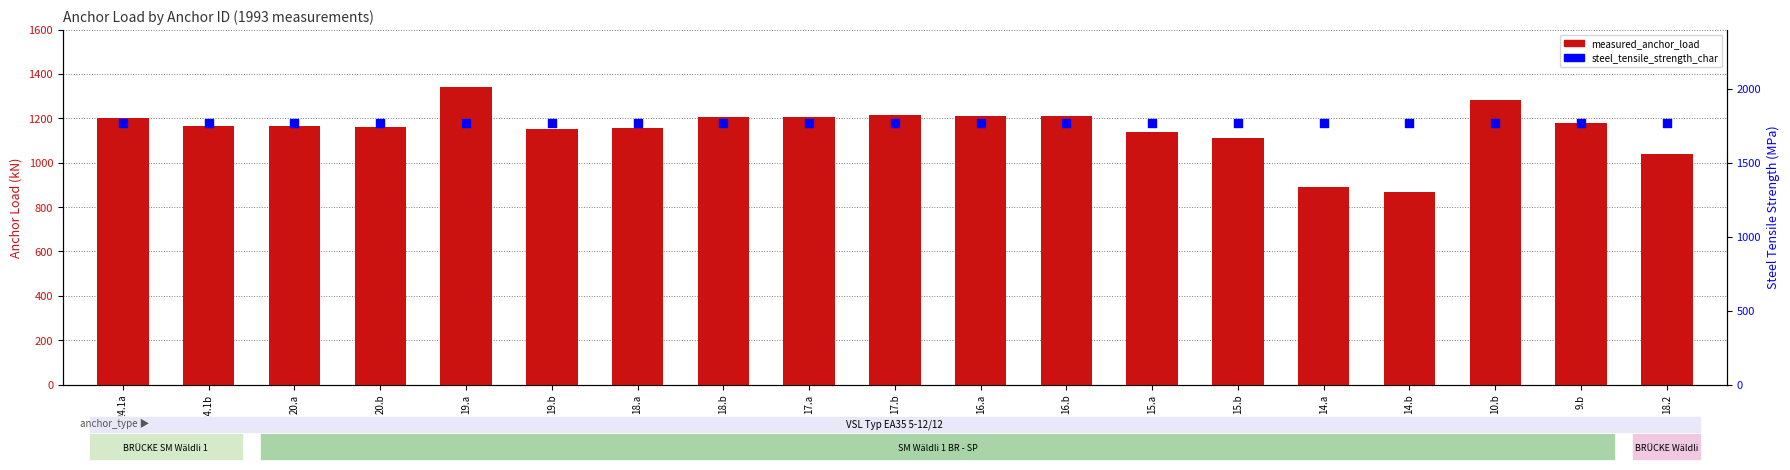

Which series contains the lowest Y value?

measured_anchor_load